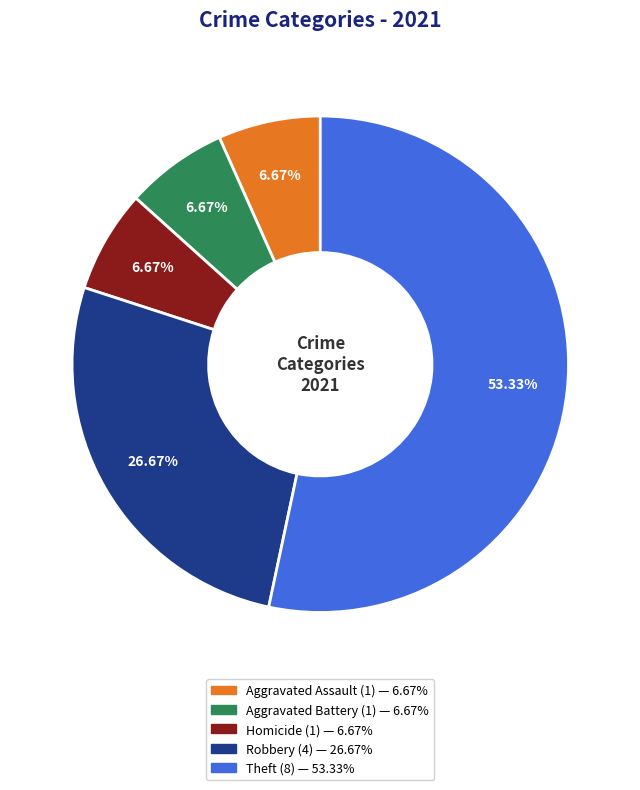

To the nearest percent, what percentage of the pie is Theft?

53%